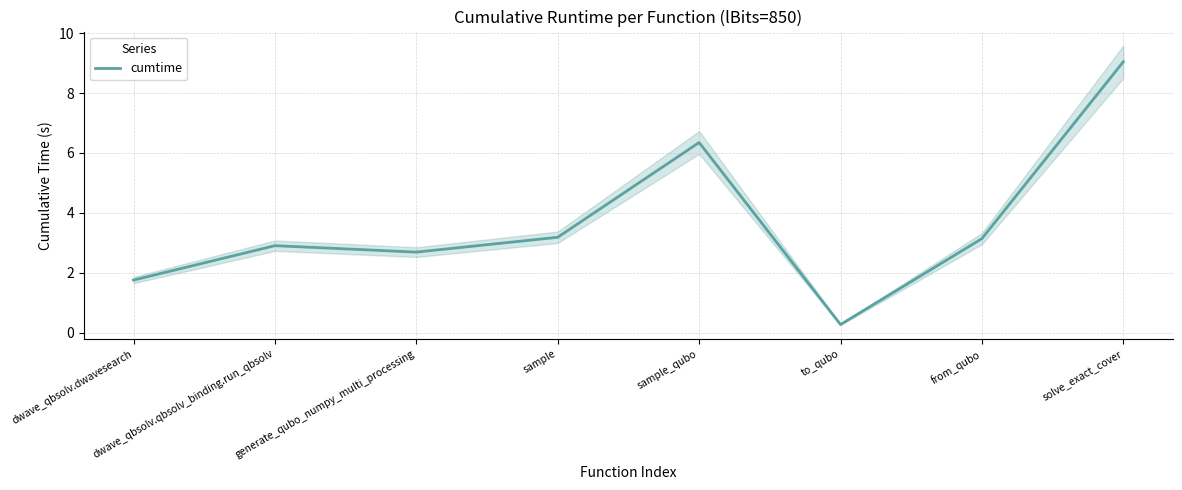

What is the sum of the values at dwave_qbsolv.dwavesearch and solve_exact_cover?

10.8